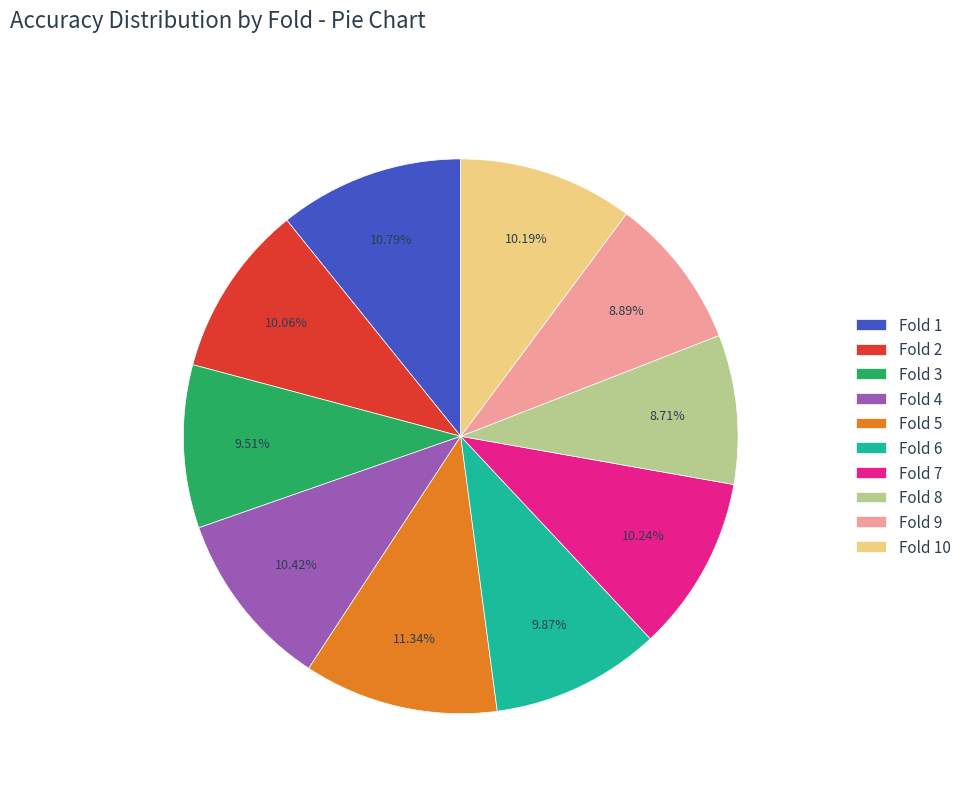

Count the number of slices in the pie.

10